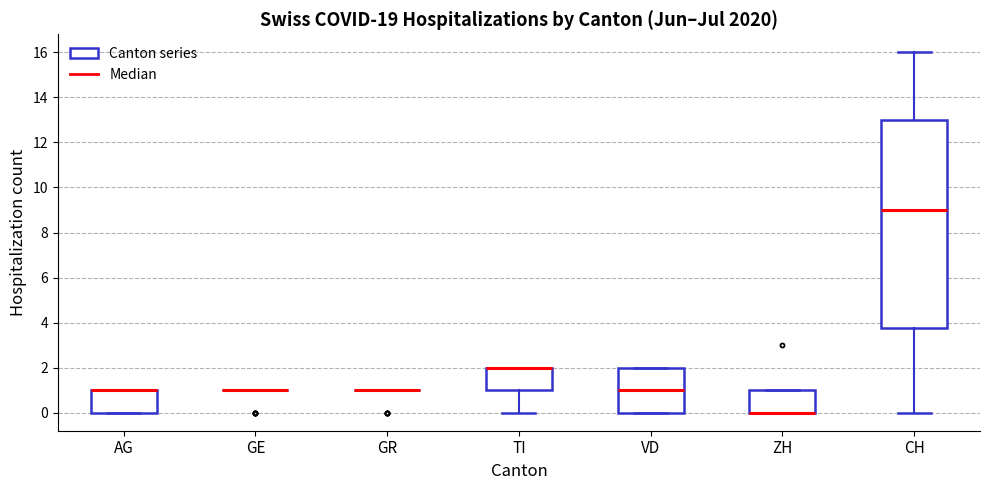

Reading left to right, read every box against the y-axis: the position of its median line, the range the box covers, and the ends of its whiskers. The values are not printed on the chart, so give them approximately, as read against the axis.

AG: median 1.0 (drawn on the box's upper edge), box 0.0 to 1.0, whiskers 0.0 to 1.0
GE: box collapsed to a line at 1.0, whiskers 1.0 to 1.0
GR: box collapsed to a line at 1.0, whiskers 1.0 to 1.0
TI: median 2.0 (drawn on the box's upper edge), box 1.0 to 2.0, whiskers 0.0 to 2.0
VD: median 1.0, box 0.0 to 2.0, whiskers 0.0 to 2.0
ZH: median 0.0 (drawn on the box's lower edge), box 0.0 to 1.0, whiskers 0.0 to 1.0
CH: median 9.0, box 3.8 to 13.0, whiskers 0.0 to 16.0